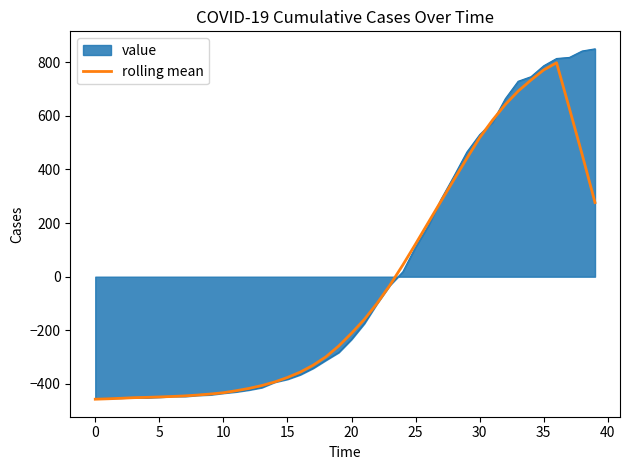

How many lines are shown in the chart?

2